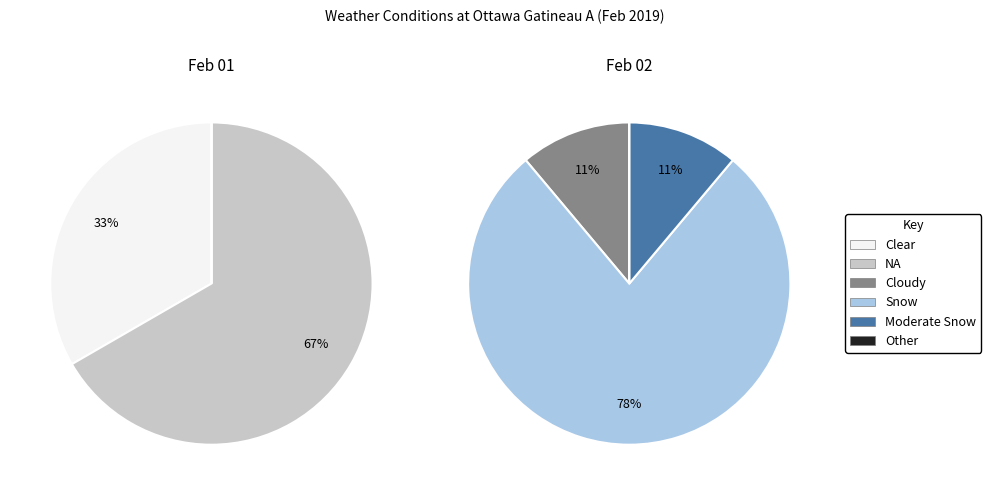

How many segments does this pie chart have?

6